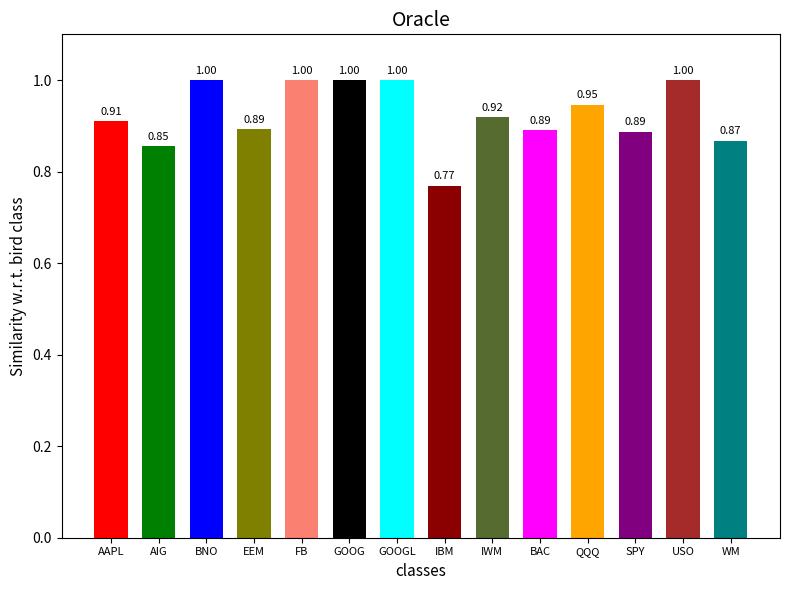

What is the sum of the values at BAC and BNO?

1.9